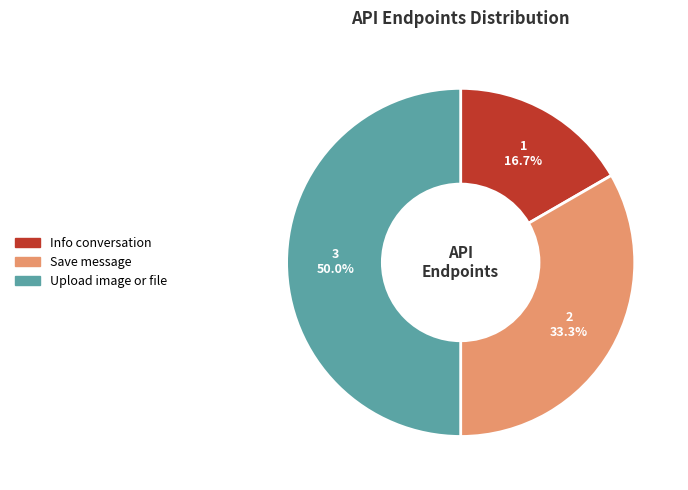

How many segments does this pie chart have?

3